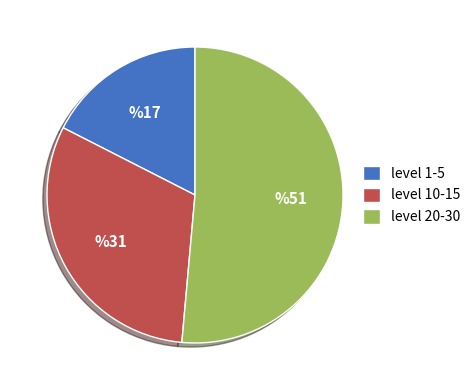

What is the ratio of the value at level 1-5 to the value at level 10-15?

0.6